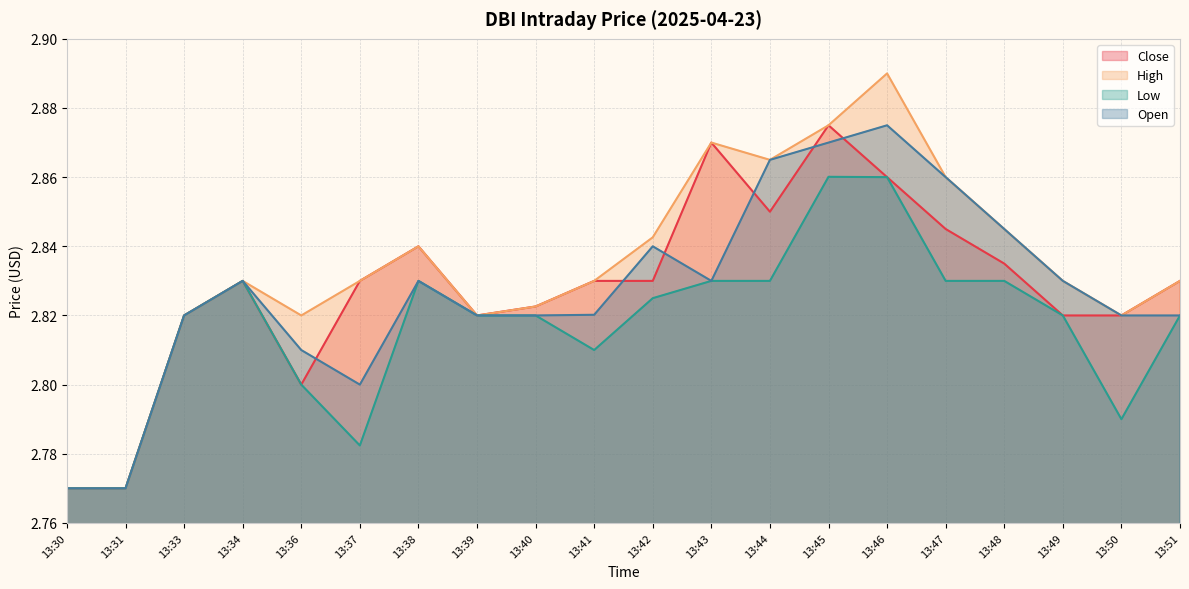

Which category has the highest value across all series?

13:46